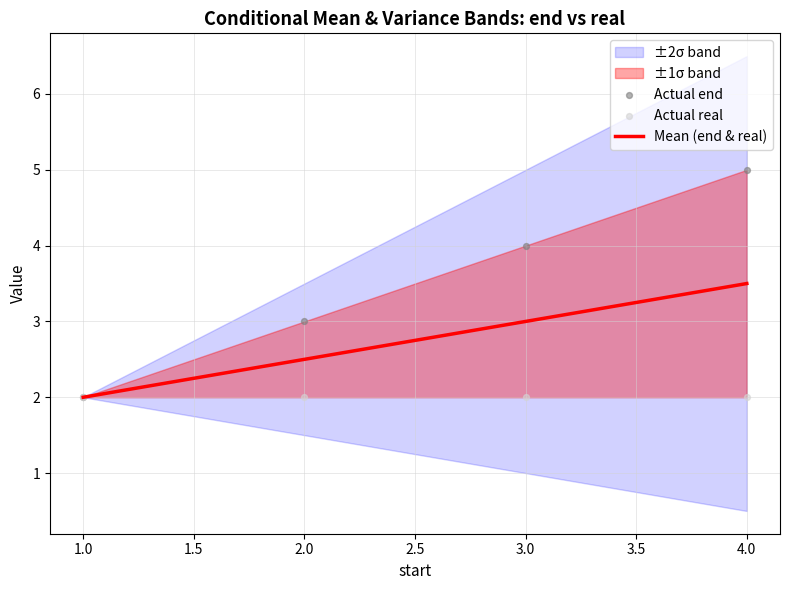

Which series has the largest total across all categories?

Actual end